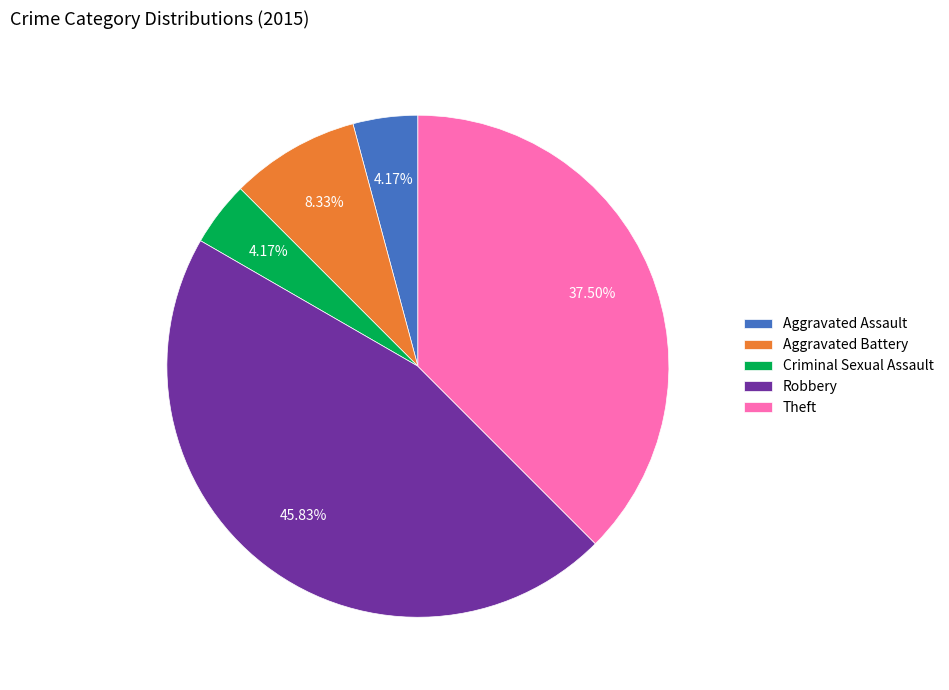

Is it true that Aggravated Battery is 8% of the pie?

True